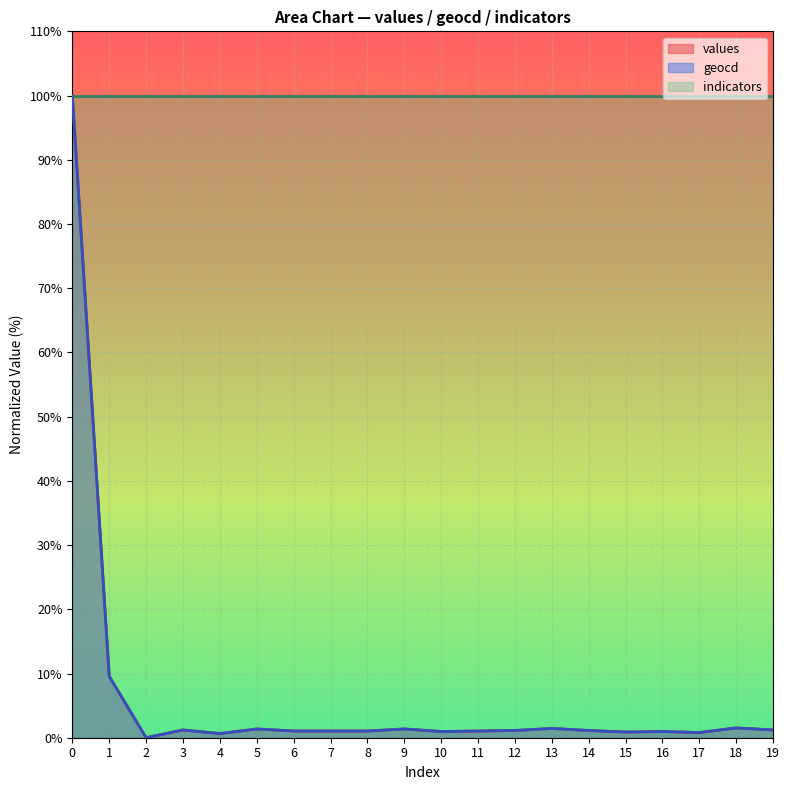

Which series has the largest total across all categories?

indicators